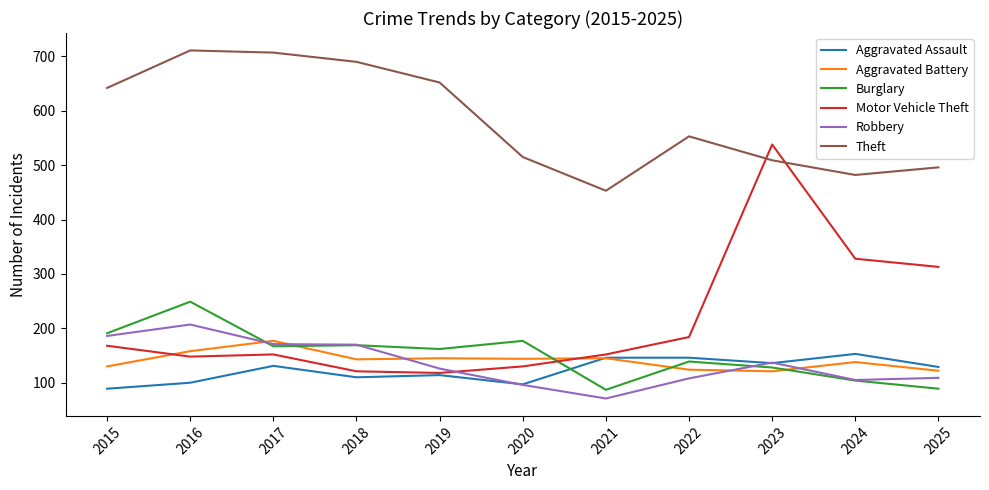

What is the lowest value of the Burglary series?

87